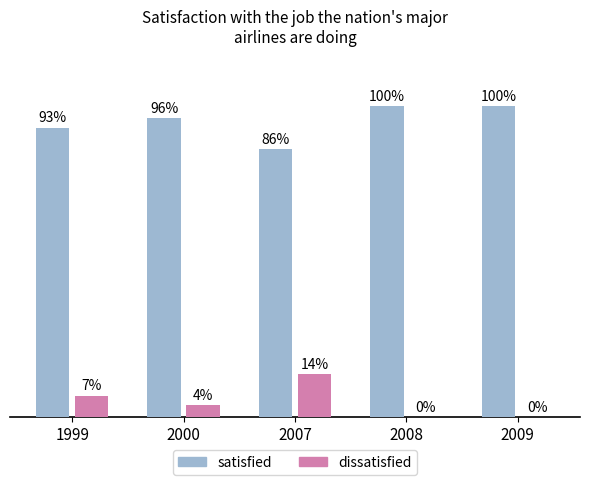

Does the chart contain stacked bars?

No